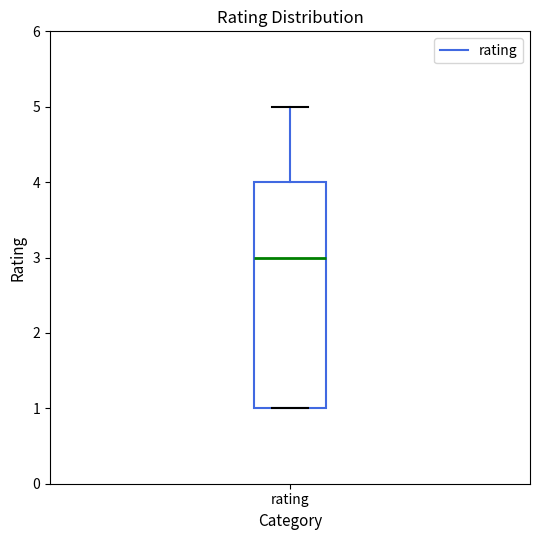

Read this box plot against the y-axis: the position of the median line, the range covered by the box, and the ends of both whiskers. The values are not printed on the chart, so give them approximately, as read against the axis.

median 3, box 1 to 4, whiskers 1 to 5